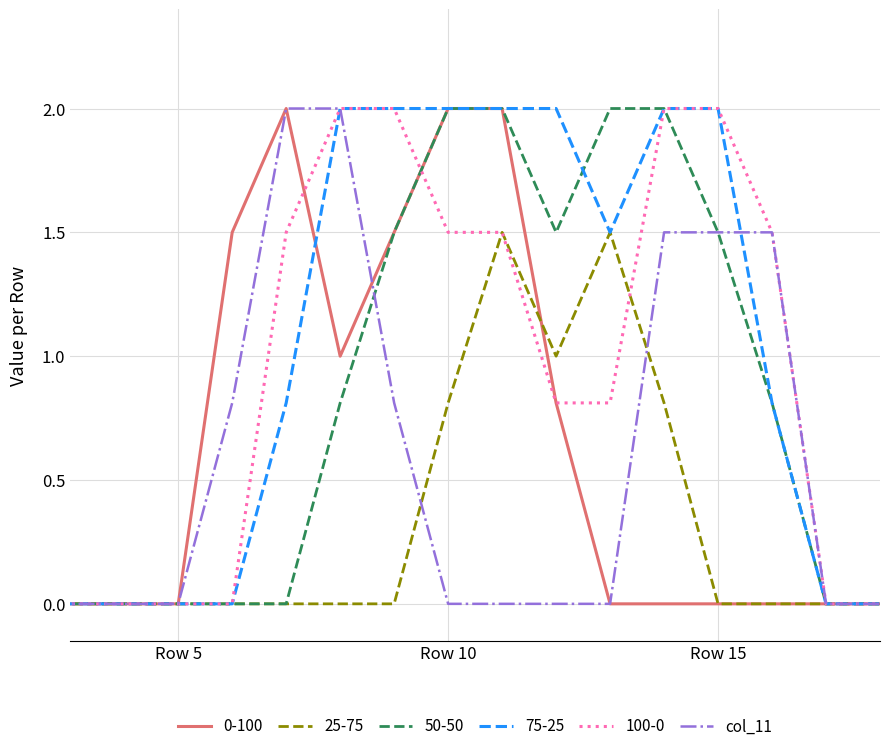

What is the highest value of the 75-25 series?

2.0